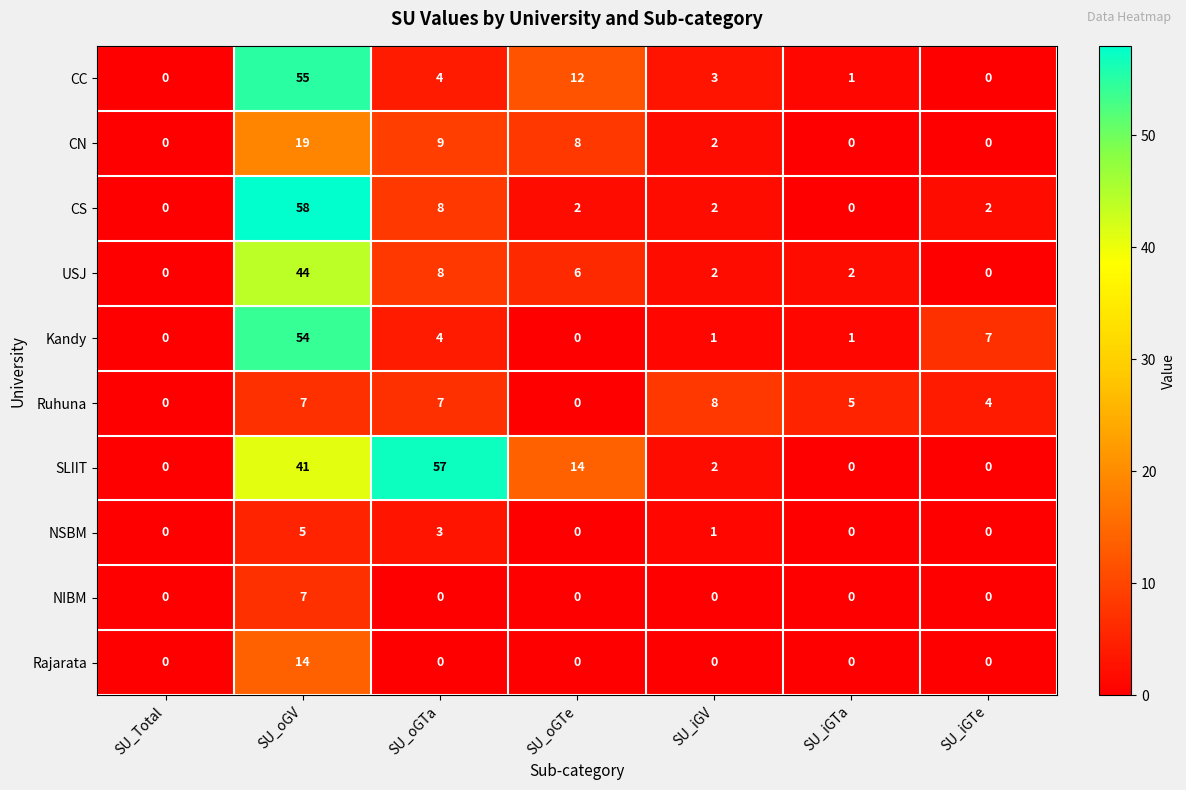

Read the CS value at SU_oGV.

58